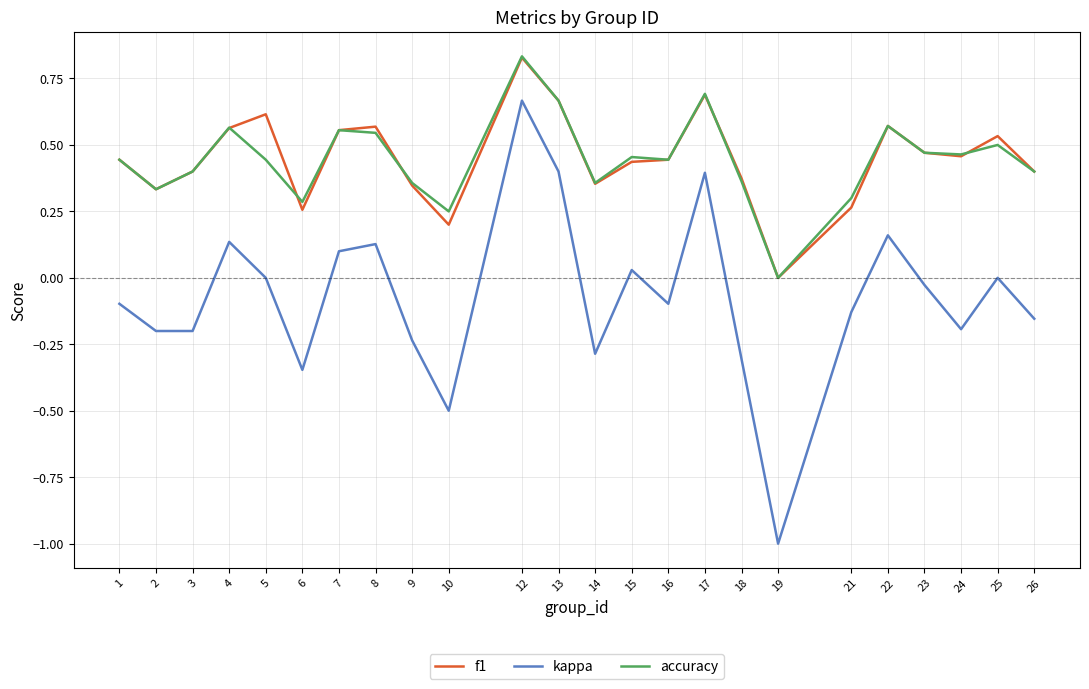

What are all the series names shown in the legend?

f1, kappa, accuracy